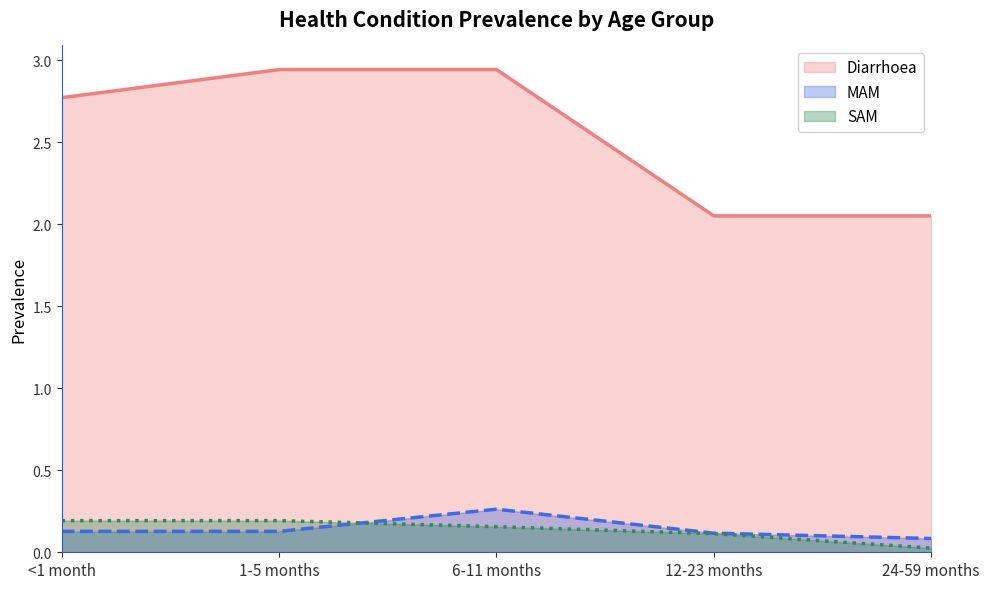

Reading left to right, what are all the values shown in this chart?

Diarrhoea: 2.8	2.9	2.9	2.1	2.1
MAM: 0.1	0.1	0.3	0.1	0.1
SAM: 0.2	0.2	0.2	0.1	0.0